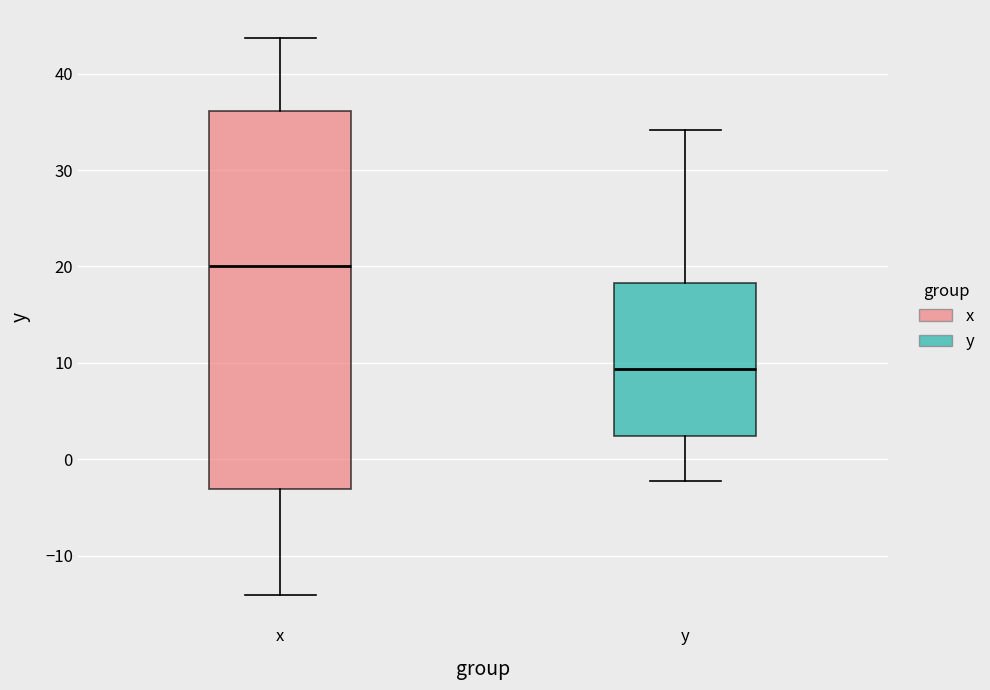

Reading left to right, read every box against the y-axis: the position of its median line, the range the box covers, and the ends of its whiskers. The values are not printed on the chart, so give them approximately, as read against the axis.

x: median 20, box -3 to 36, whiskers -14 to 44
y: median 9, box 2 to 18, whiskers -2 to 34